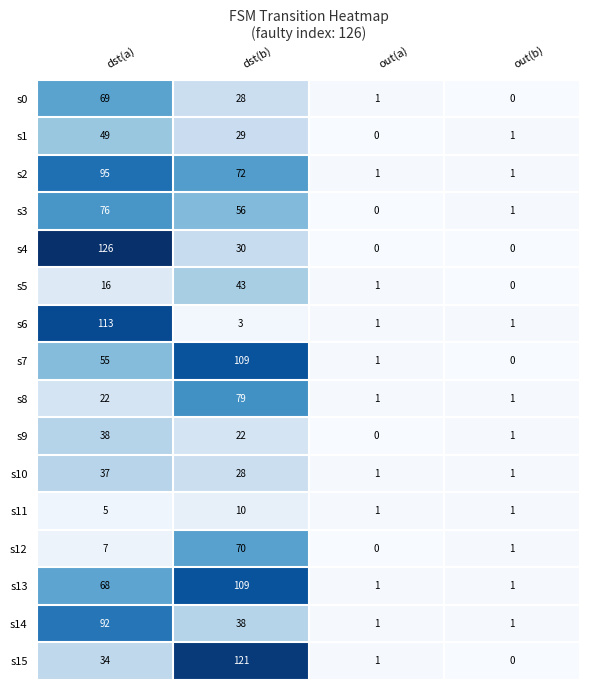

What is the spread (max minus min) of values at dst(b)?

118